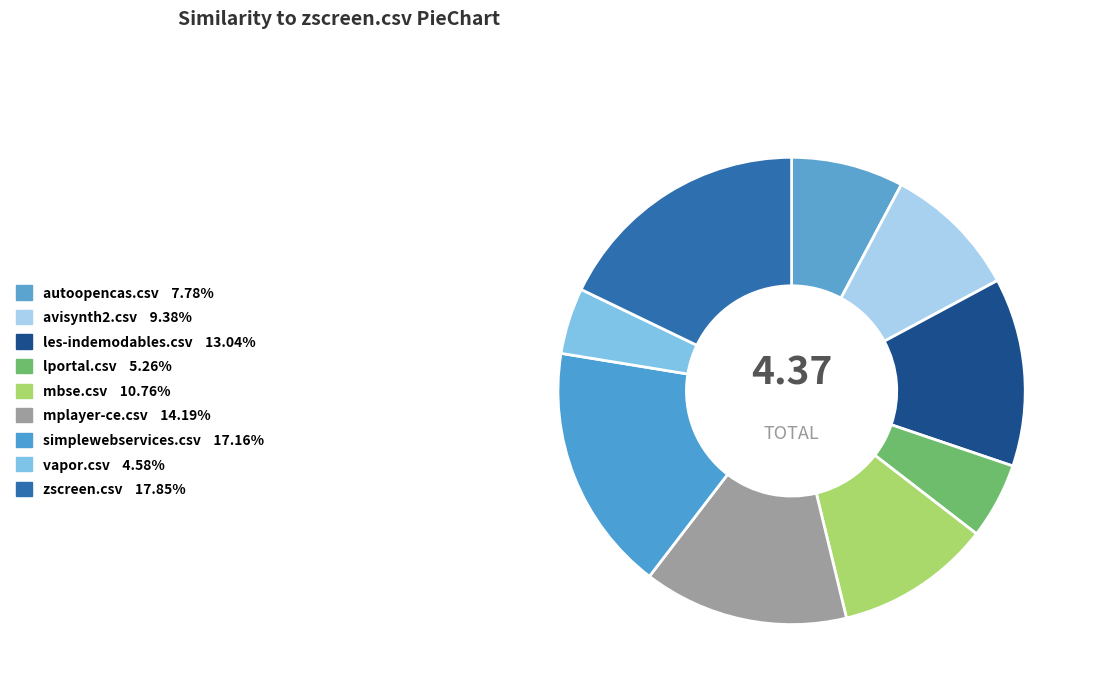

How many segments does this pie chart have?

9